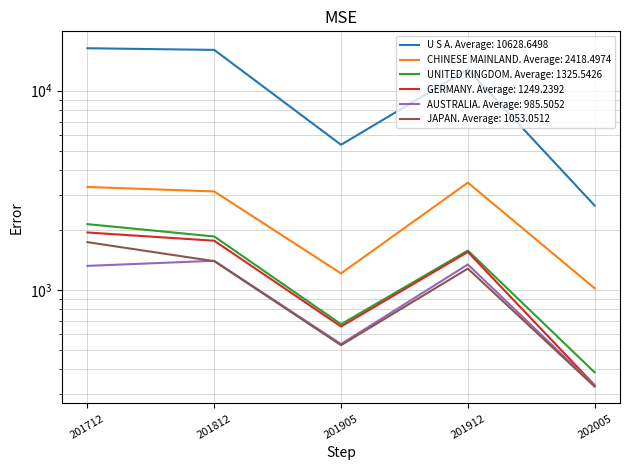

Which series has the widest spread of values?

U S A